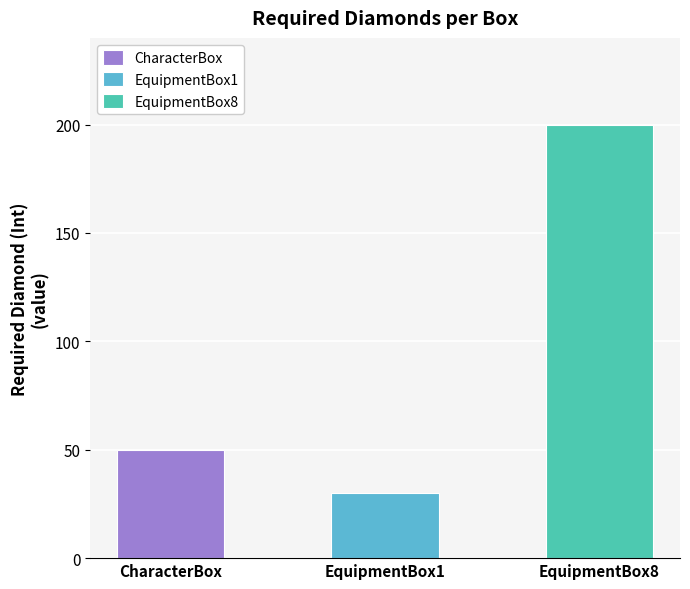

What is the sum of all values?

280